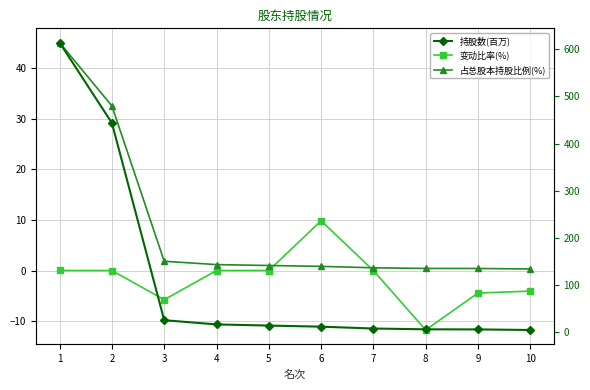

What is the total value across all series at 7?

7.8